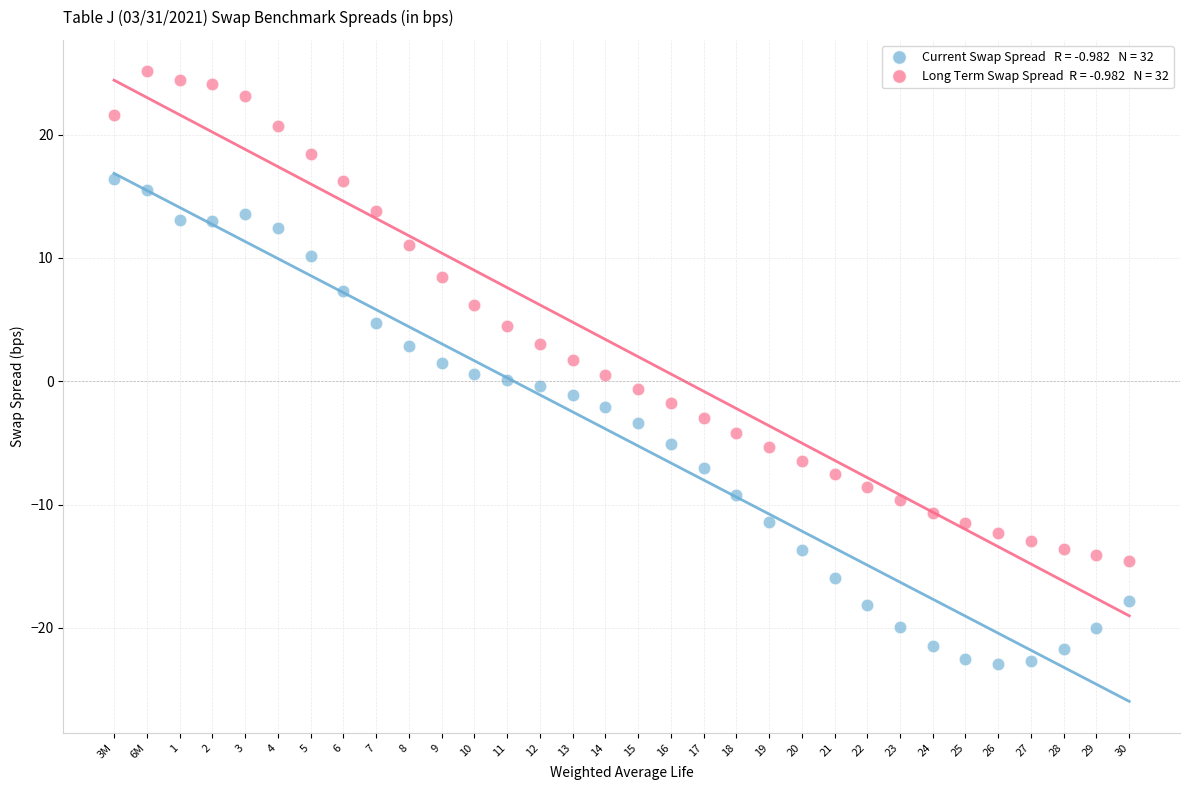

Across all data points, what is the range of Y values (max minus min)?

48.1